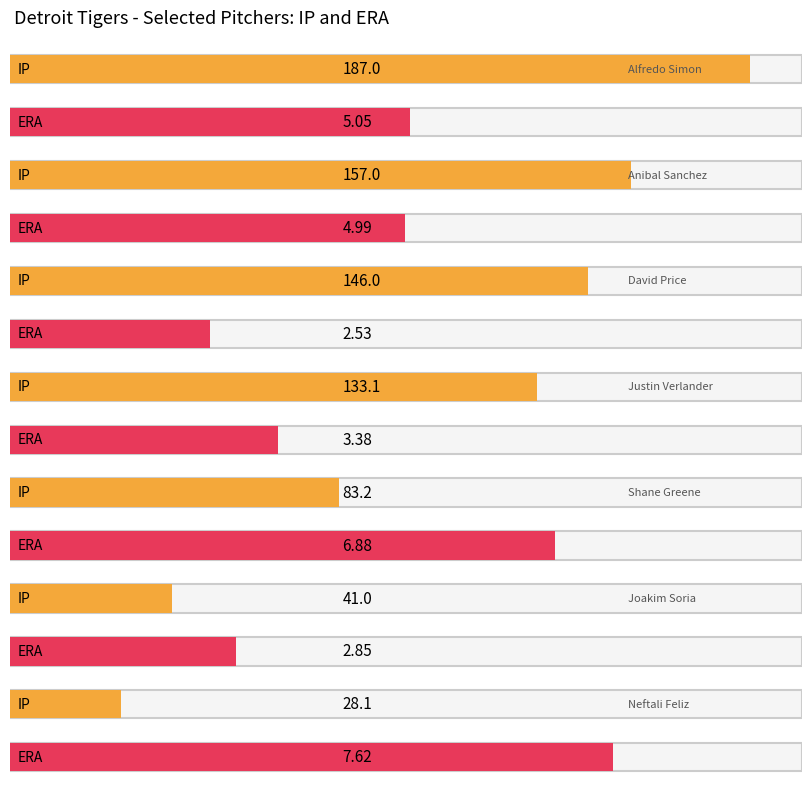

Count the number of data series in this chart.

2